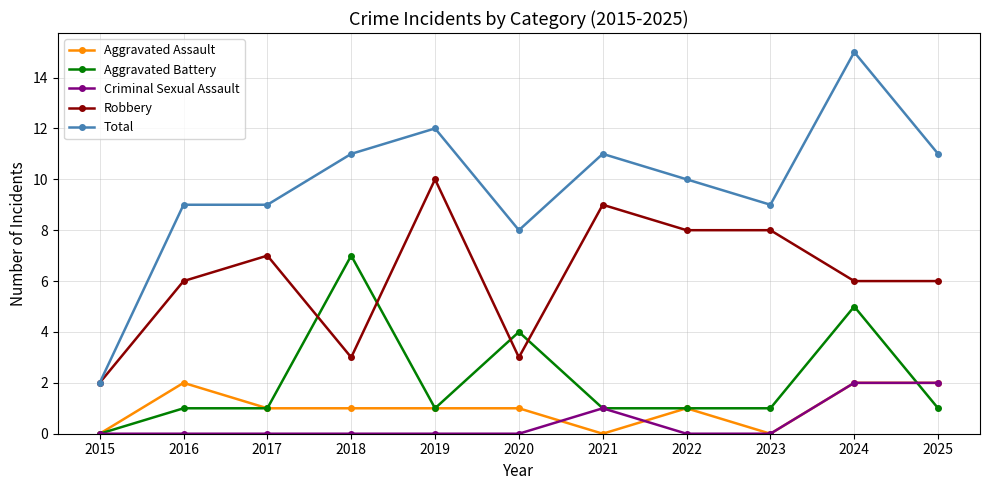

True or false: Aggravated Battery and Total intersect in this chart.

False